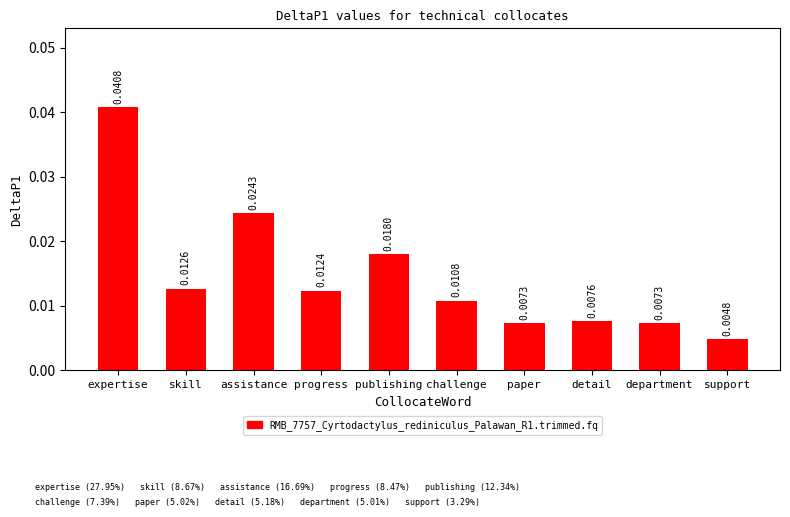

At which category does the chart reach its minimum across all series?

support